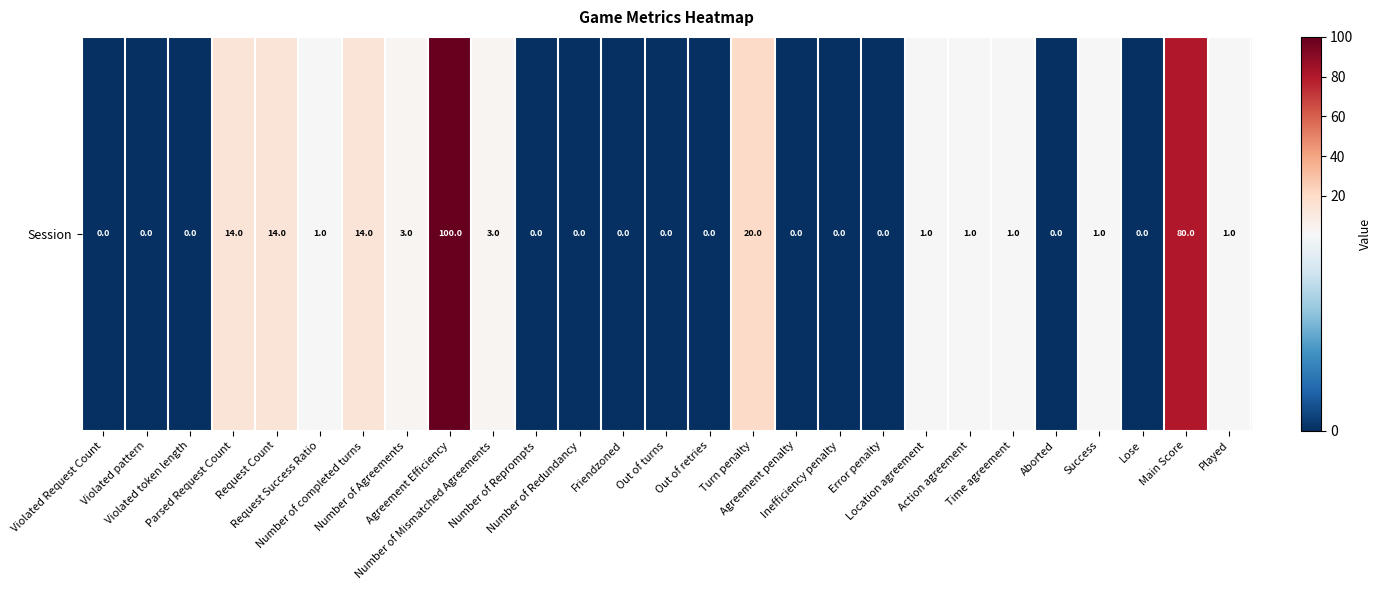

What is the sum of the values at Number of Mismatched Agreements and Turn penalty?

23